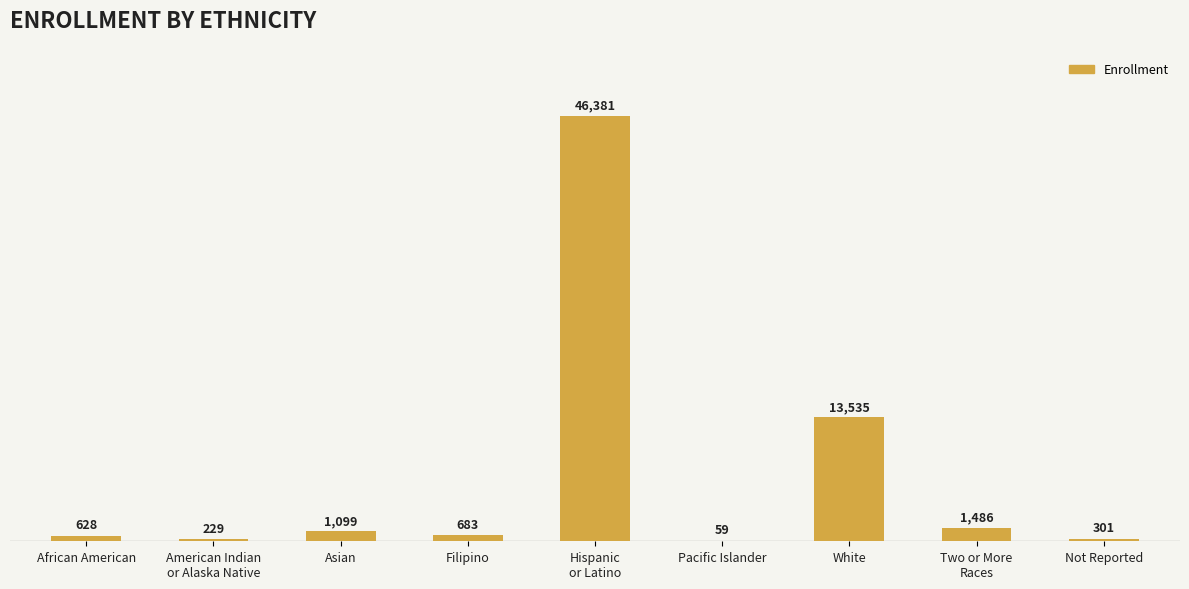

At which label does the data first exceed 683?

Asian